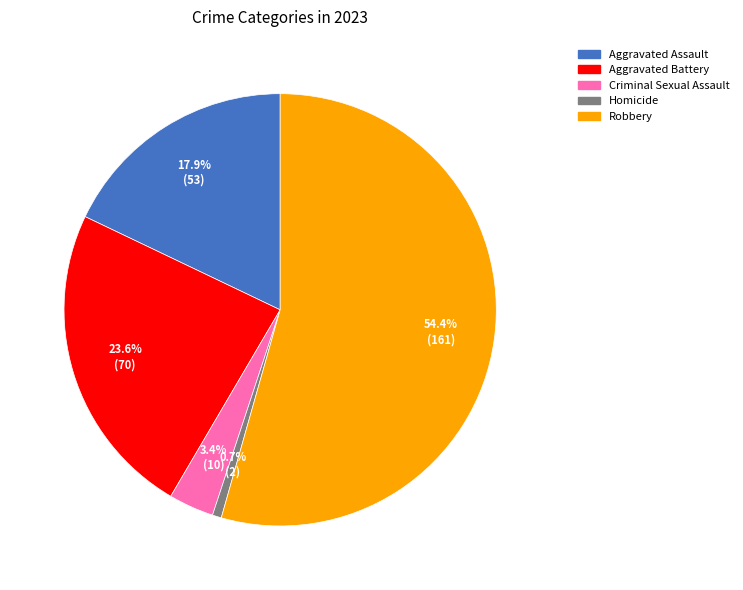

Is Criminal Sexual Assault the majority of the pie?

No